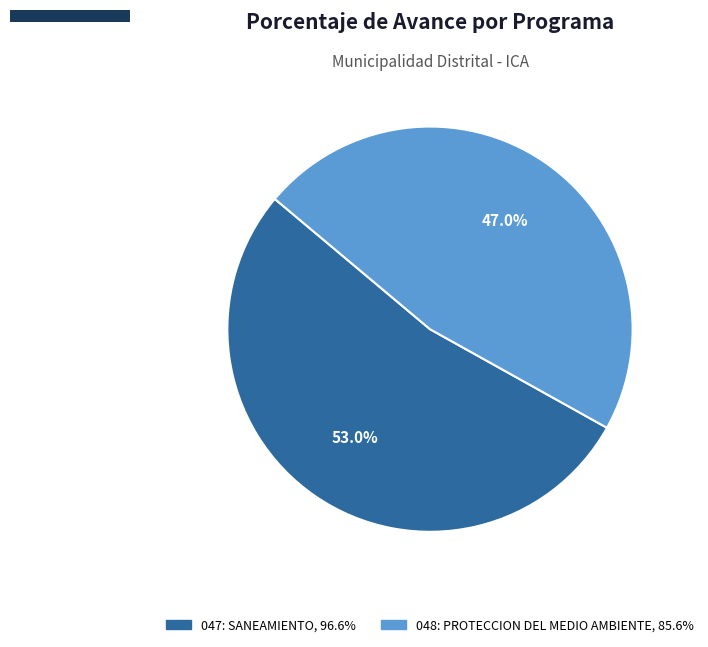

Does any single category account for the majority?

Yes